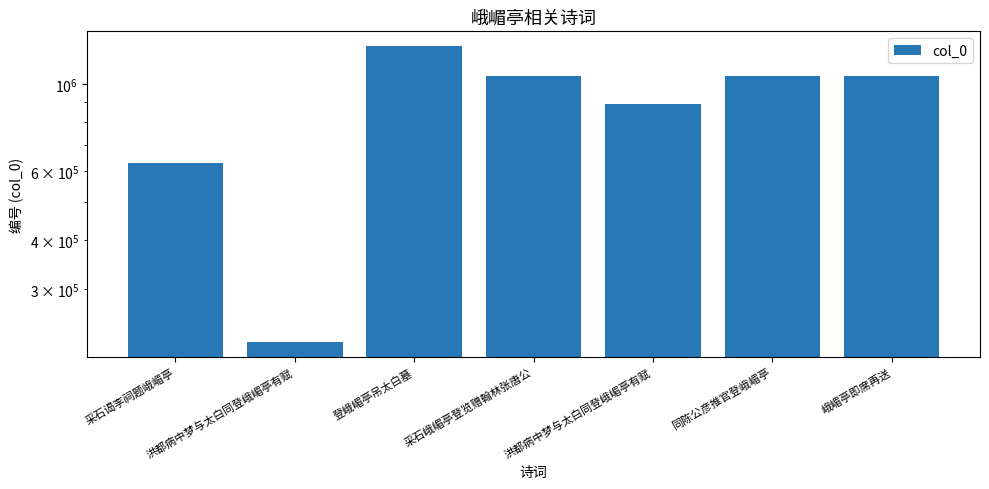

What is the label of the 3rd bar from the right?

洪都病中梦与太白同登峨嵋亭有赋